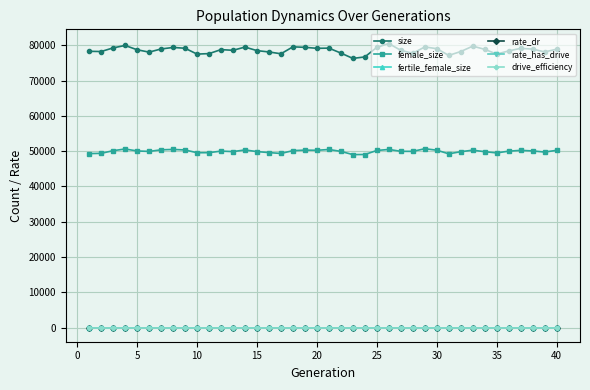

Is this an area chart (filled region under the line)?

No